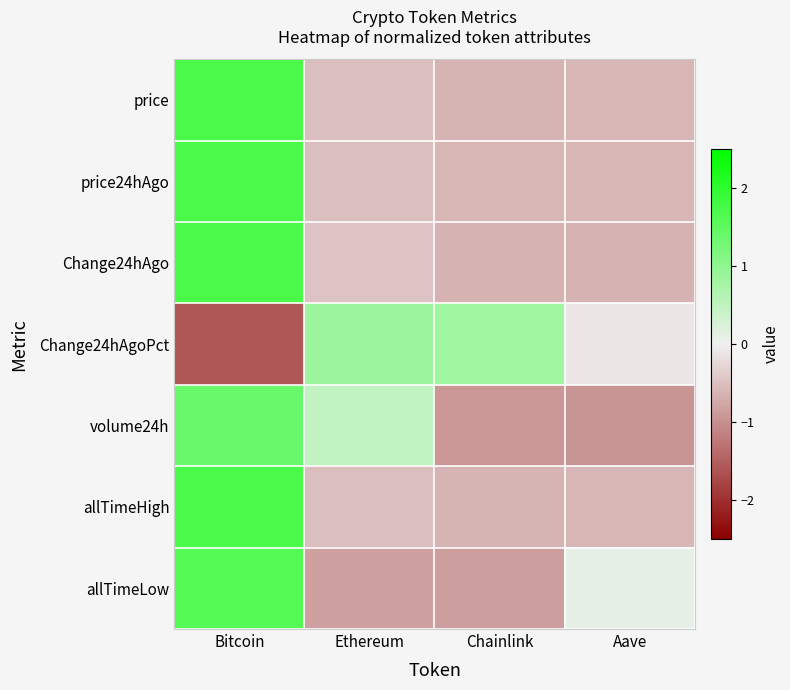

Which series has the widest spread of values?

Change24hAgoPct